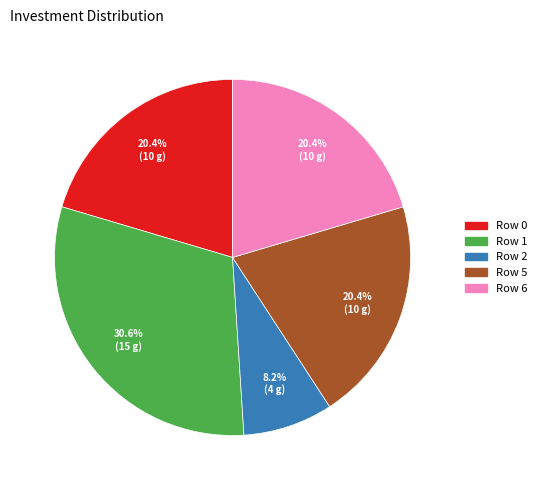

Does any single category account for the majority?

No